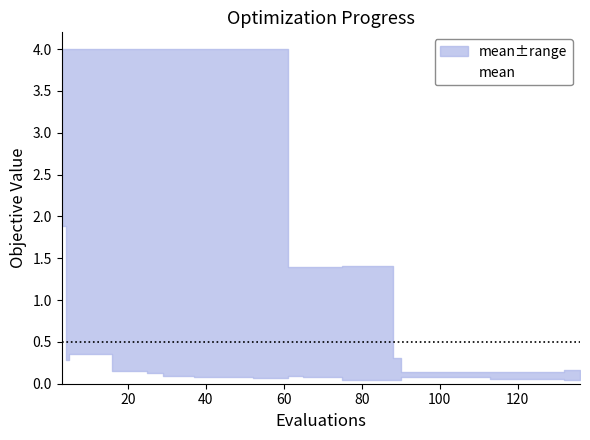

Reading left to right, list all the values displayed in this chart.

2.9	2.2	1.3	1.3	1.3	1.2	1.2	1.2	1.1	1.1	1.1	1.1	1.1	1.1	1.1	1.1	1.1	1.1	0.4	0.4	0.4	0.4	0.4	0.4	0.4	0.4	0.2	0.1	0.1	0.1	0.1	0.1	0.1	0.1	0.1	0.1	0.1	0.1	0.1	0.1